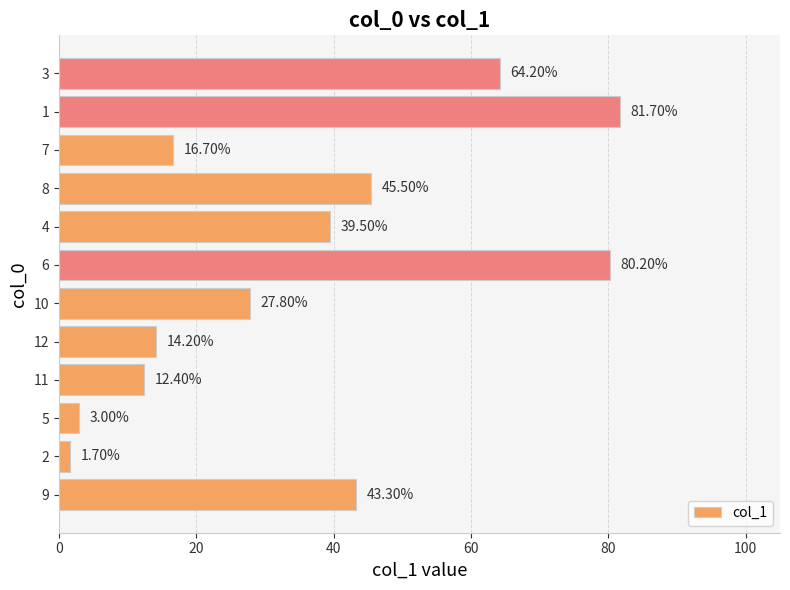

Are the bars grouped side by side (vs. stacked)?

No